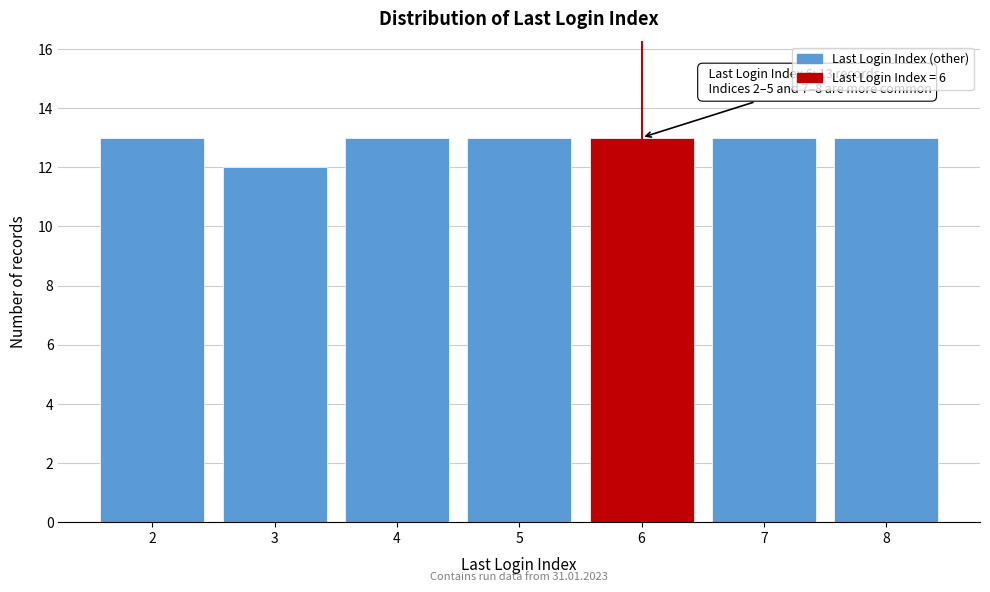

Reading left to right, transcribe all the data shown in this chart.

13	12	13	13	13	13	13